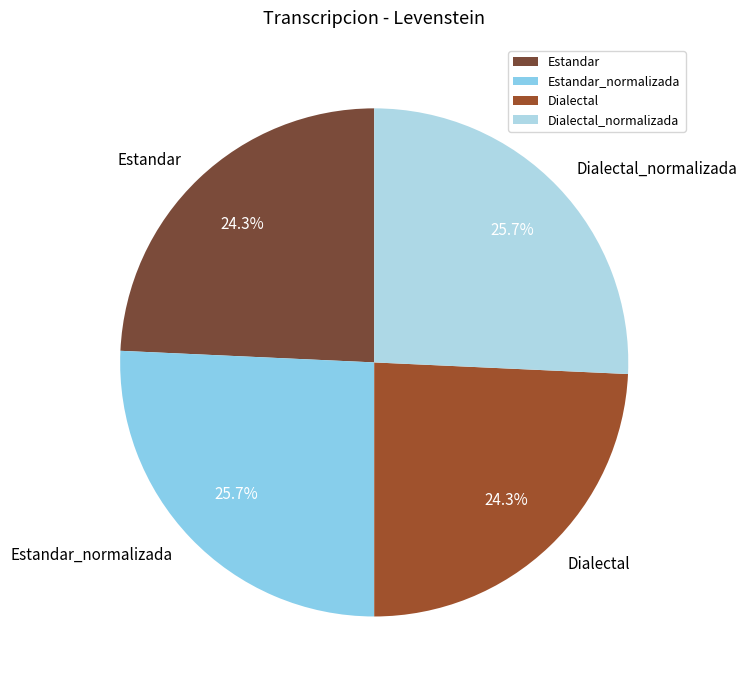

To the nearest percent, what percentage of the pie is Estandar?

24%